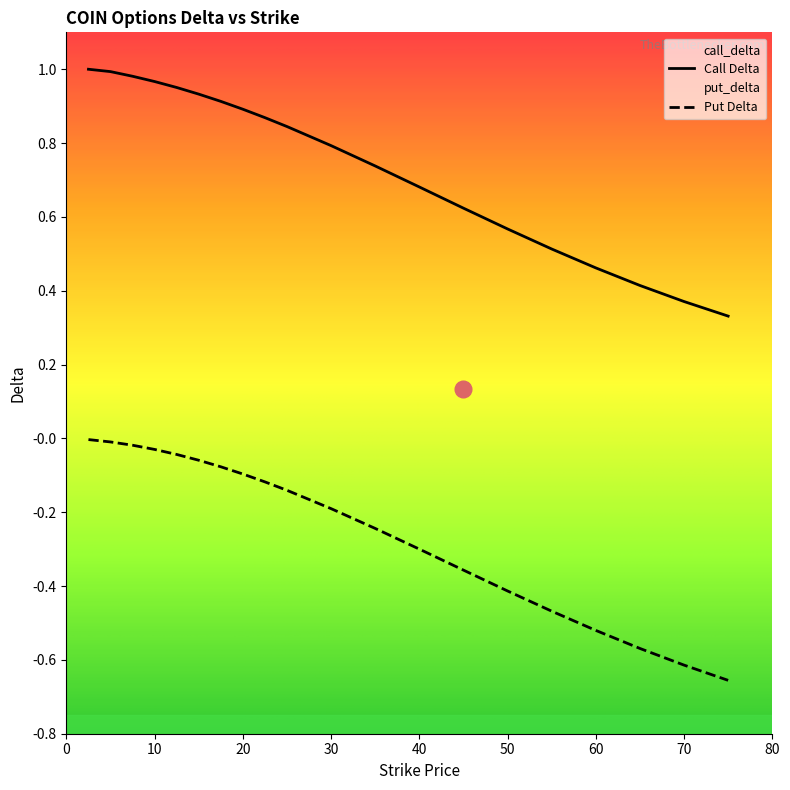

Rank the series by their maximum value, from highest to lowest.

call_delta, put_delta